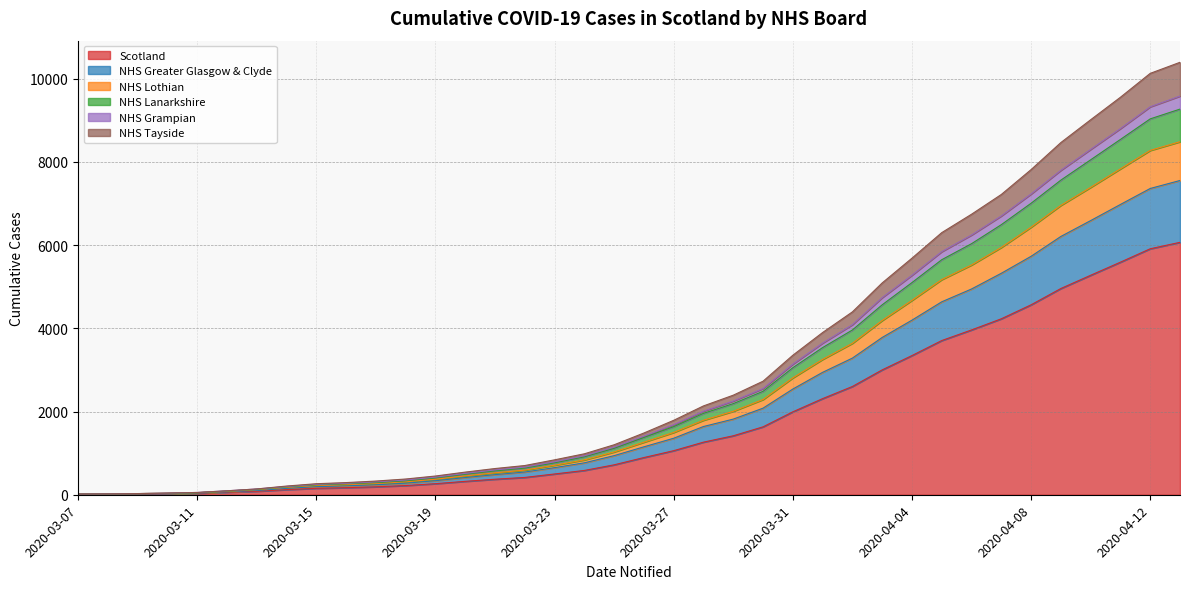

What is the difference between the Scotland values at 2020-04-07 and 2020-03-22?

3813